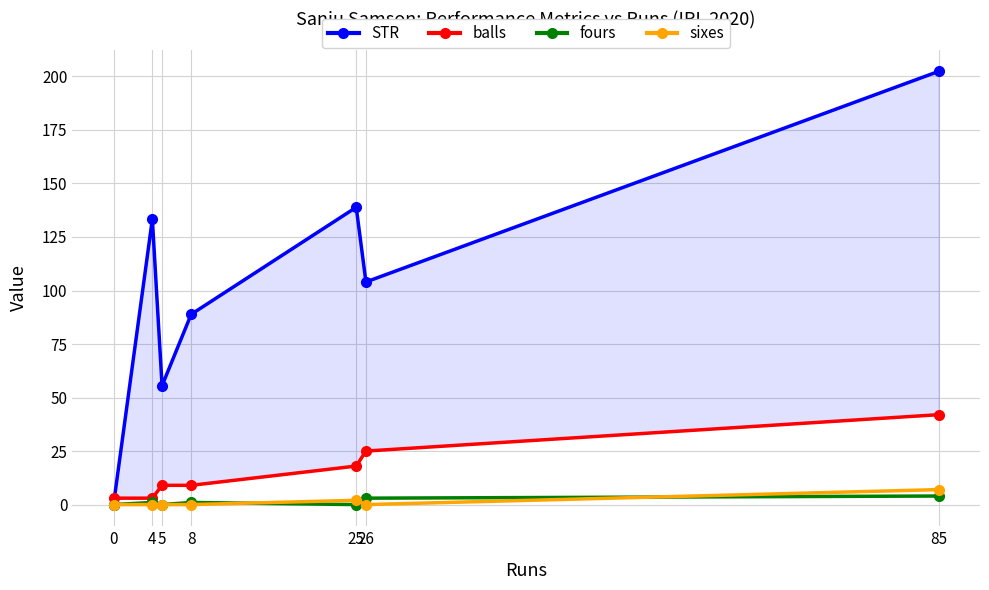

What is the value of the balls point at the 6th from the left?

25.0